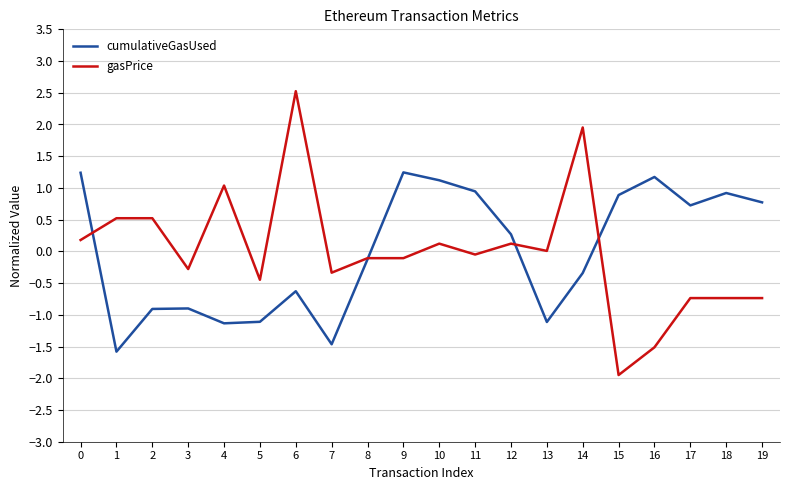

What is the difference between the second highest and minimum values in the gasPrice series?

3.9